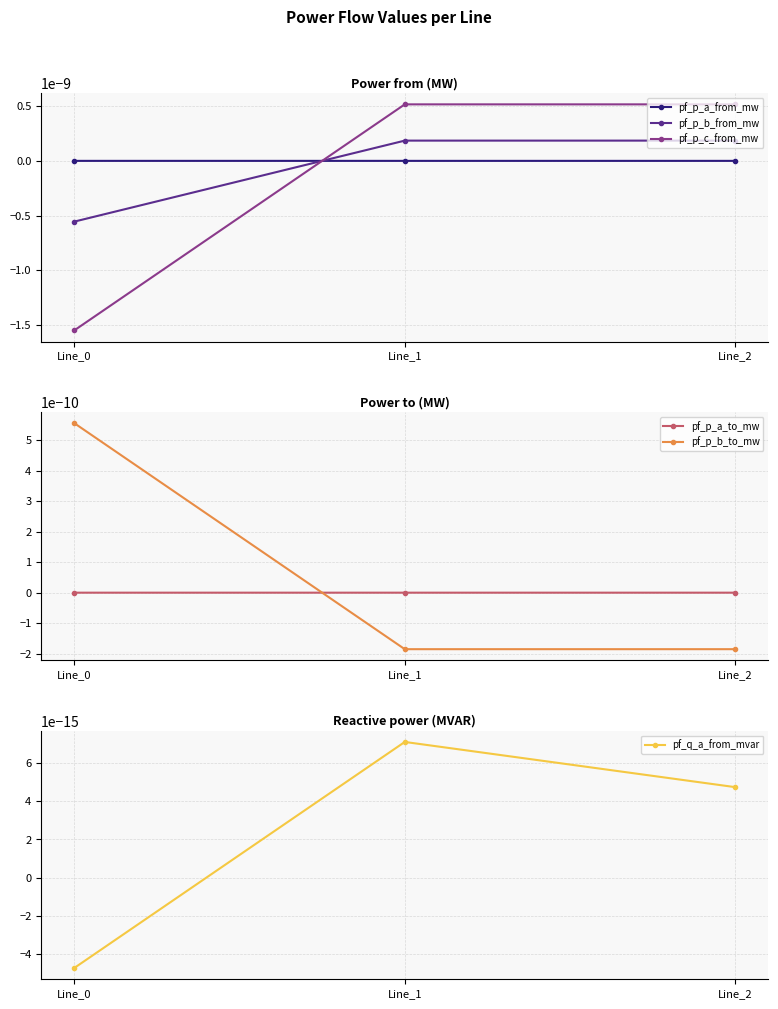

Is it true that pf_p_a_from_mw equals -0.0 at Line_1?

True